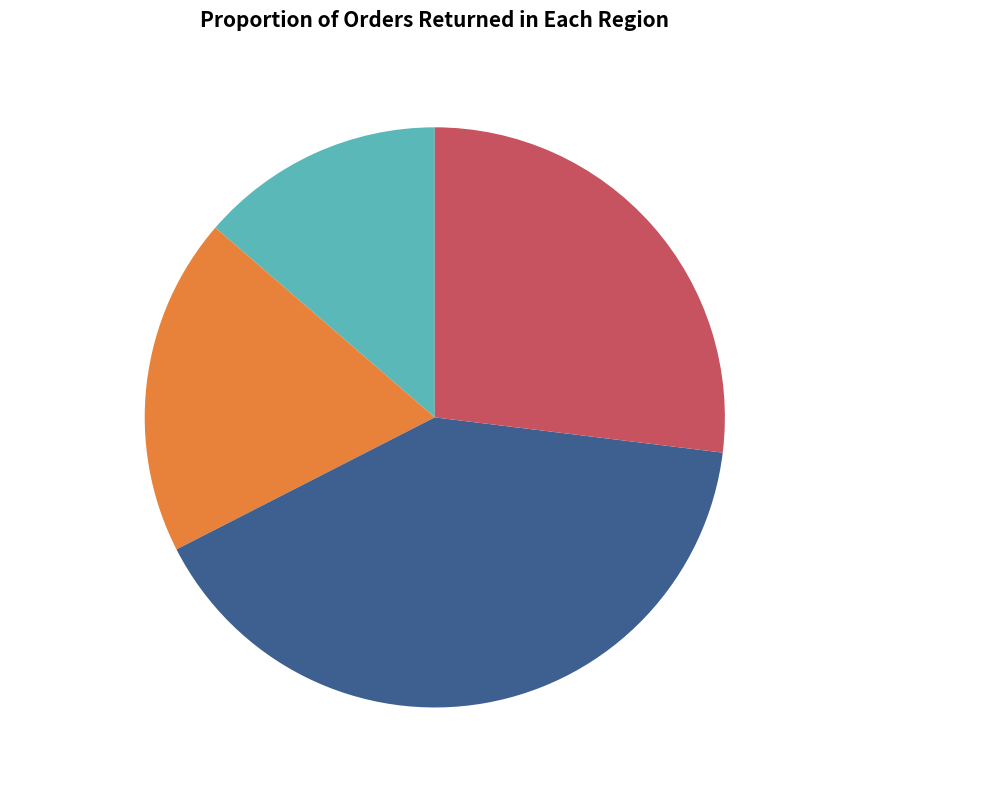

Between 玉楼春 春日寄玄同 and 玉楼春·春日寄玄同, which is larger?

玉楼春 春日寄玄同